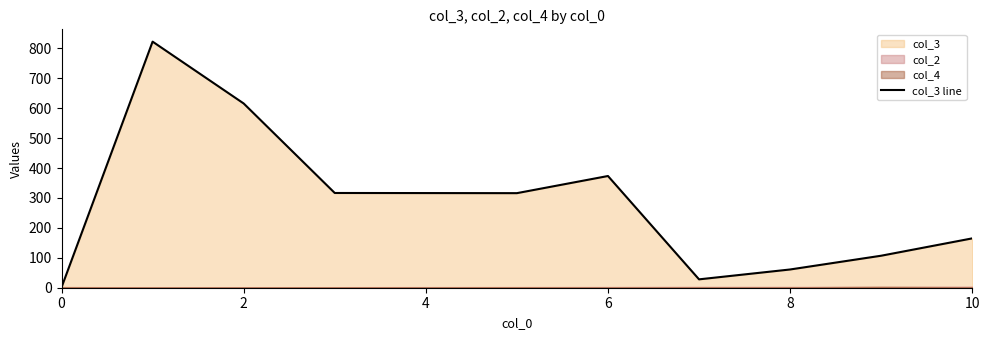

The value of col_3 line at 6 is 164.9. True or false?

False